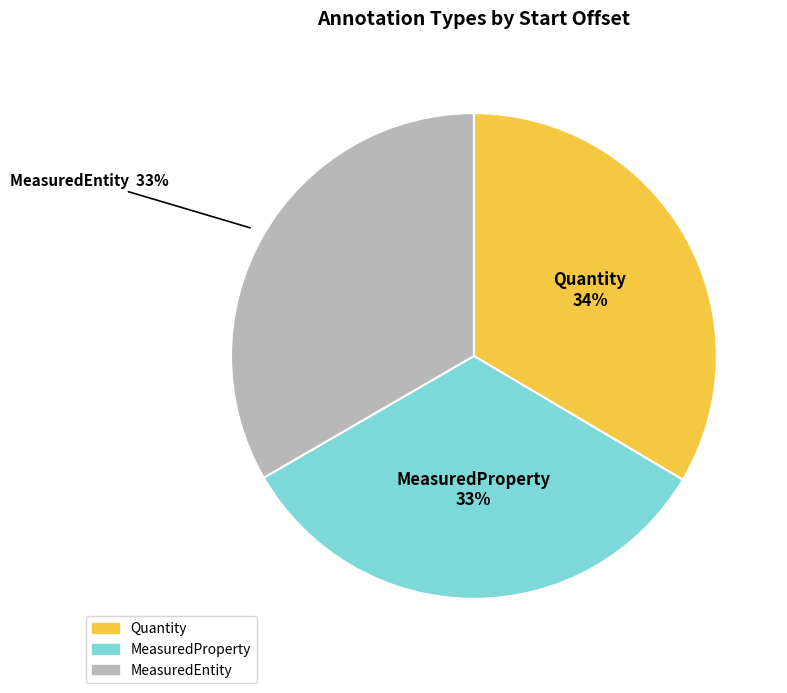

True or false: MeasuredProperty accounts for 22% of the total.

False